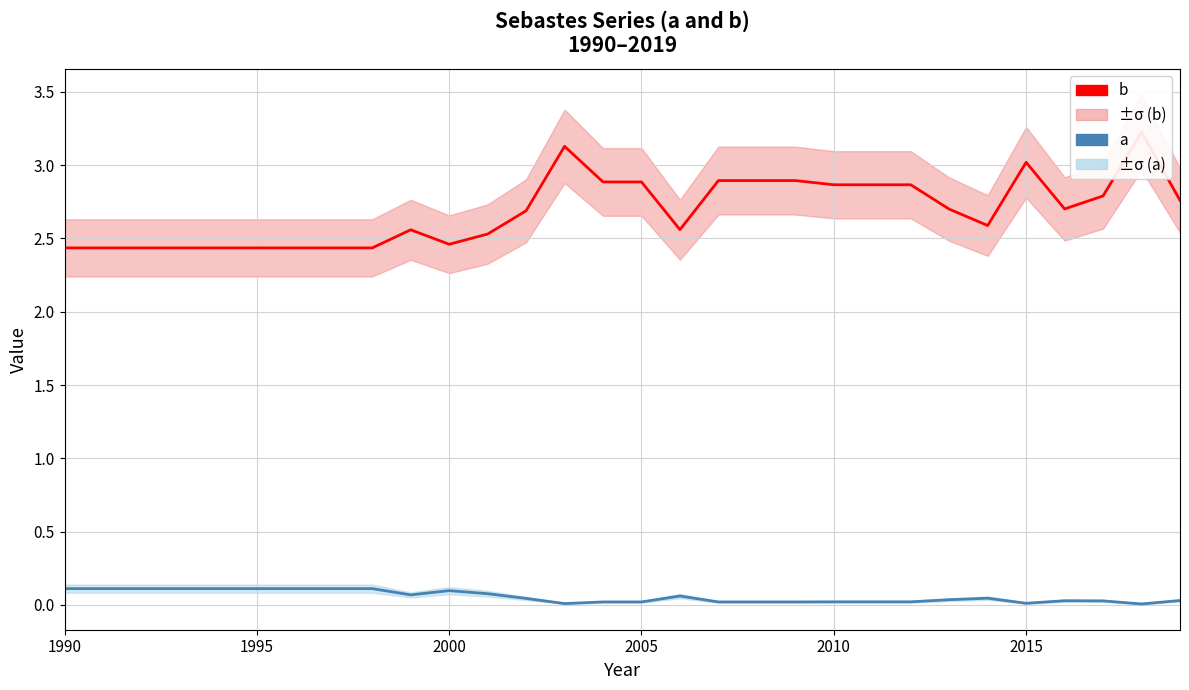

What is the difference between the maximum and minimum values in the a series?

0.1